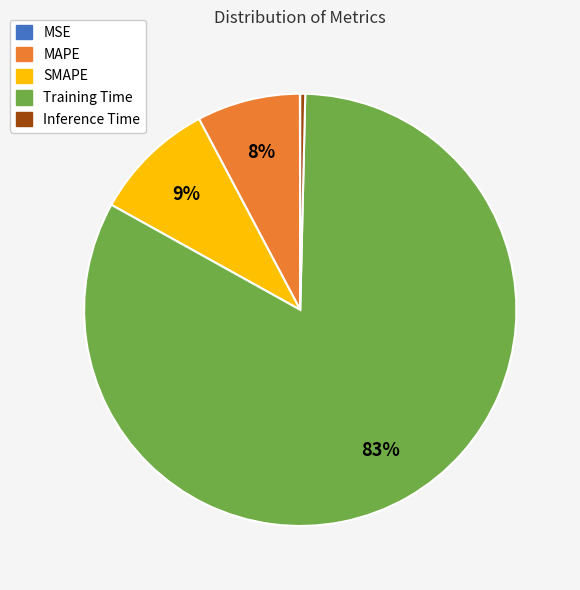

To the nearest percent, what is the average slice percentage?

20%